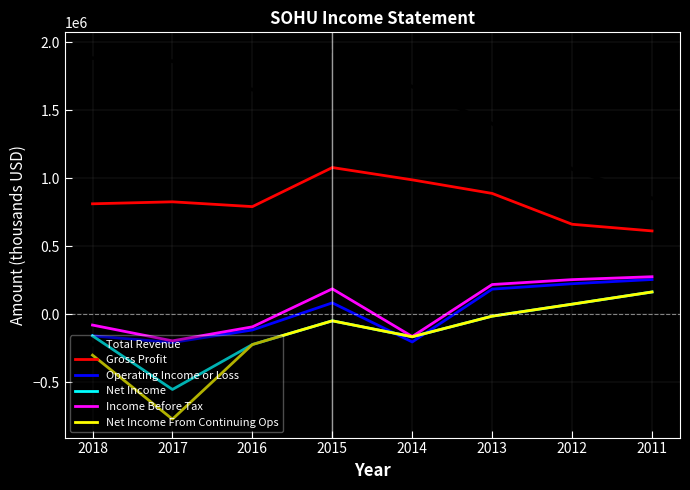

At which category is the sum across all series the highest?

2015